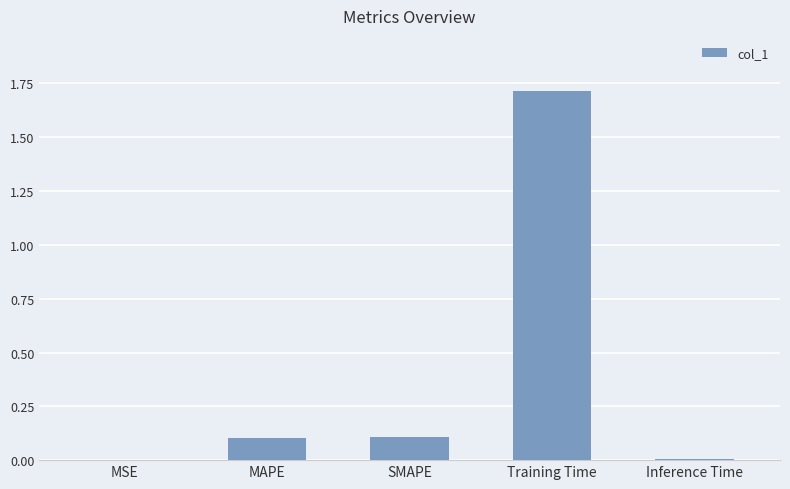

What is the sum of all values?

1.9